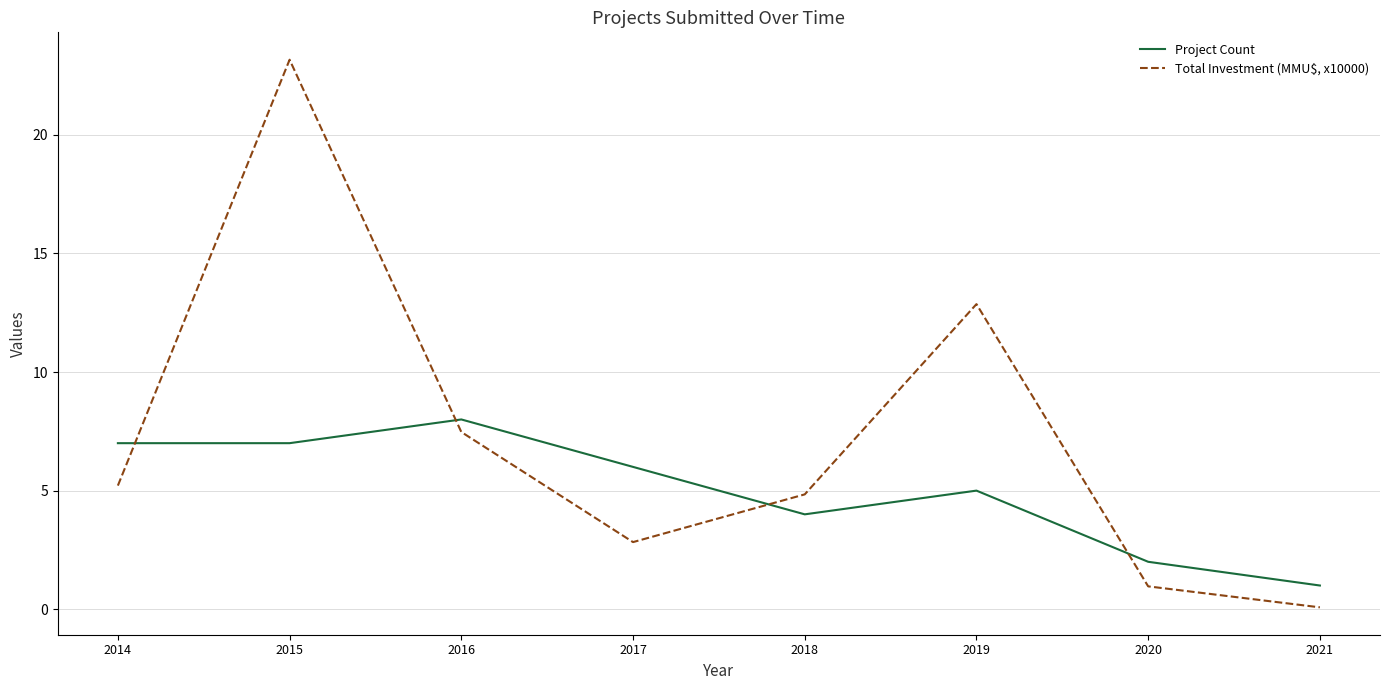

What value does the Project Count series have at 2014?

7.0